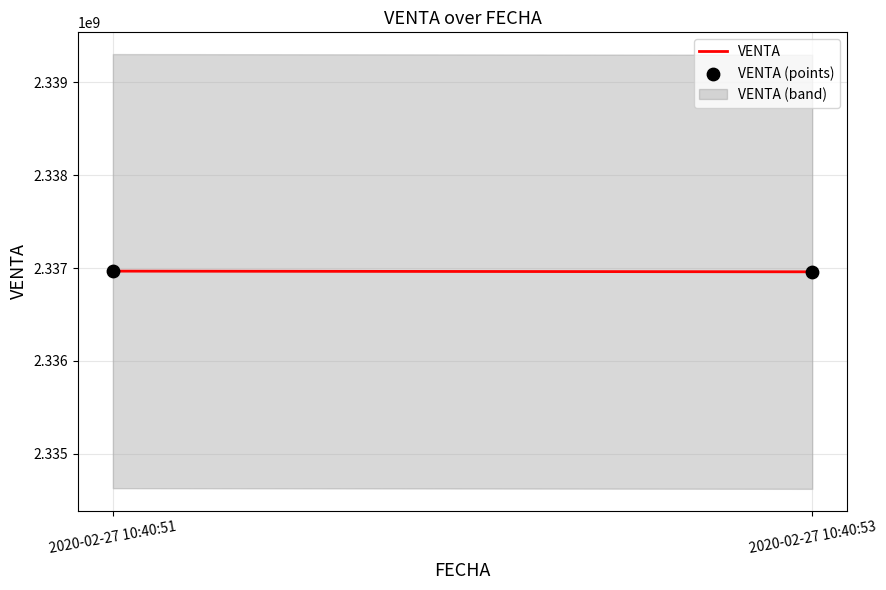

What is the average Y value?

2336963333